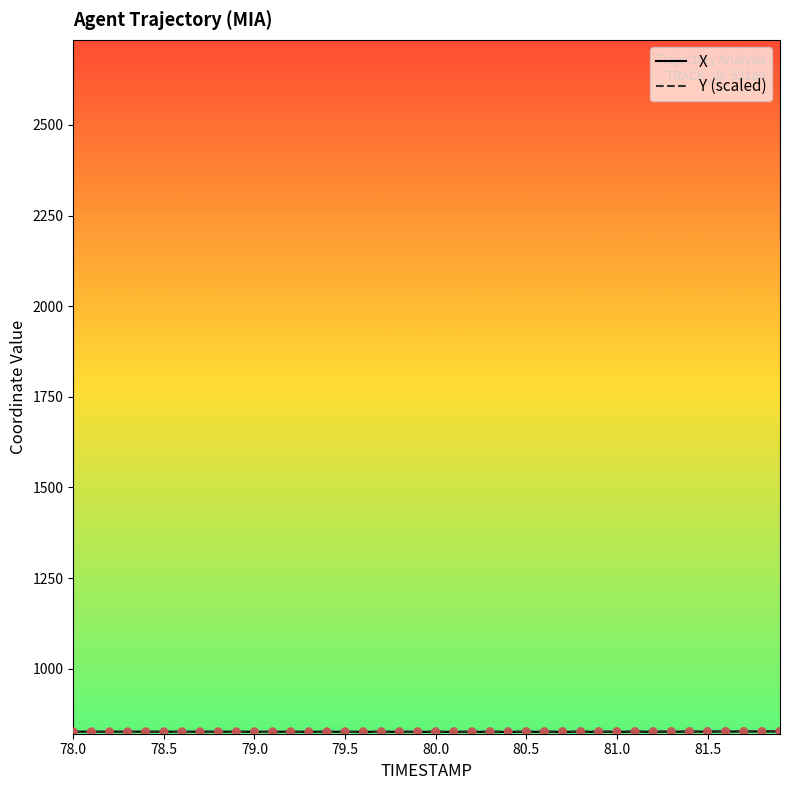

What is the maximum value shown in the chart?

827.4